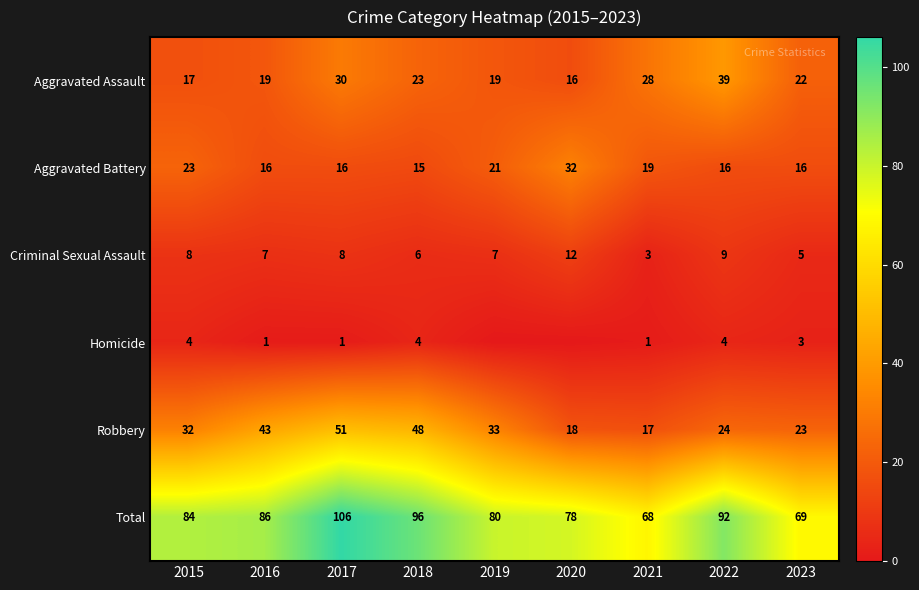

Rank the series at 2023 from lowest to highest value.

Homicide, Criminal Sexual Assault, Aggravated Battery, Aggravated Assault, Robbery, Total